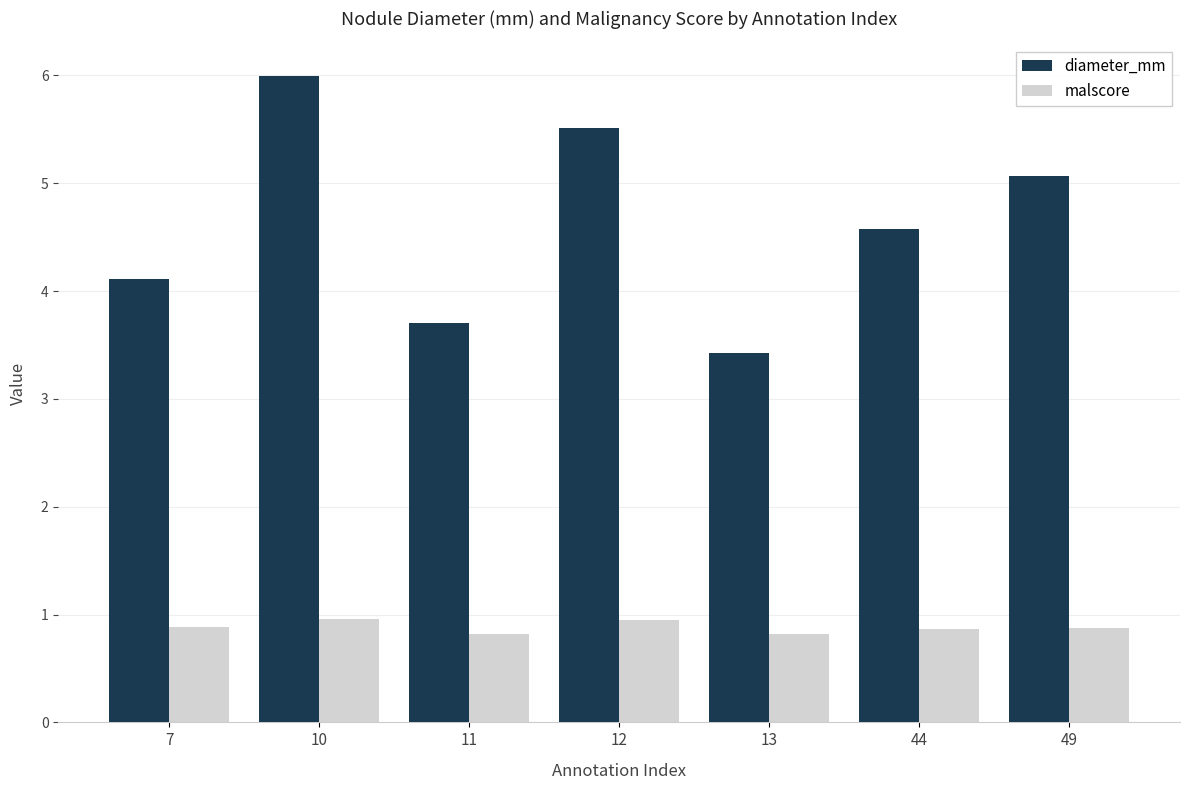

What is the sum of all diameter_mm values?

32.4